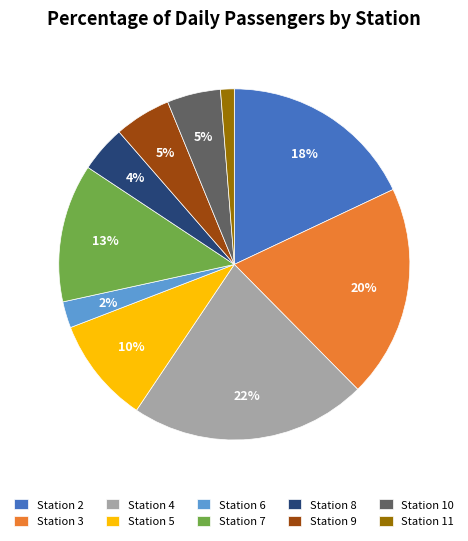

How many segments does this pie chart have?

10